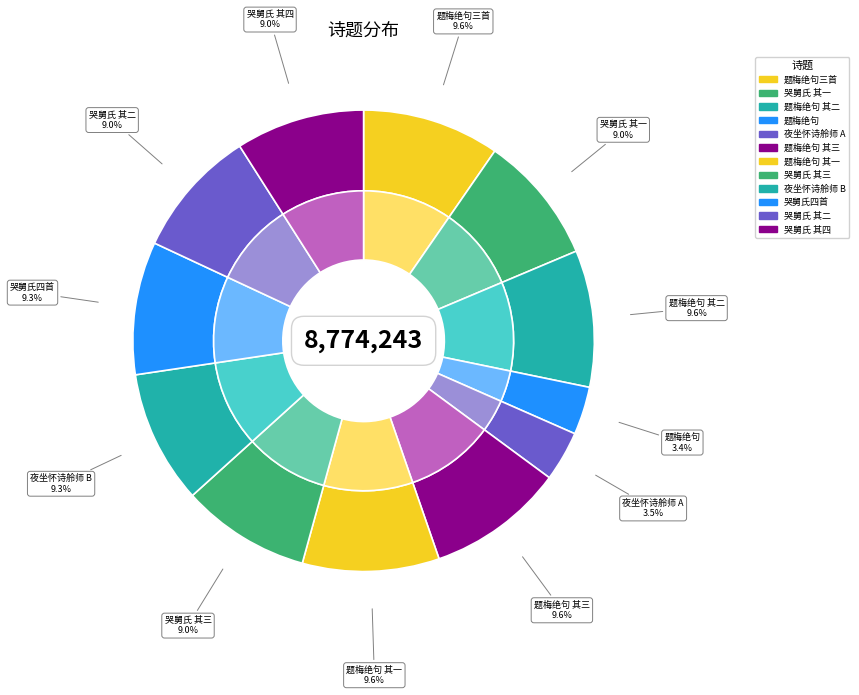

Between 题梅绝句奉嘉定秦芍舲师三首 其一 and 题梅绝句奉嘉定秦芍舲师三首 其三, which is larger?

题梅绝句奉嘉定秦芍舲师三首 其三